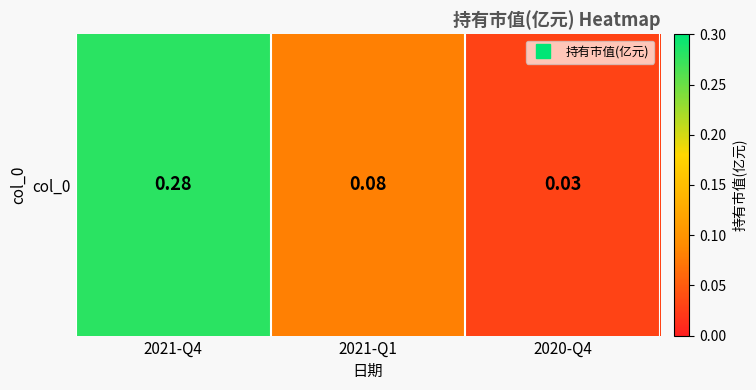

Reading right to left, what are all the values shown in this chart?

0.0	0.1	0.3